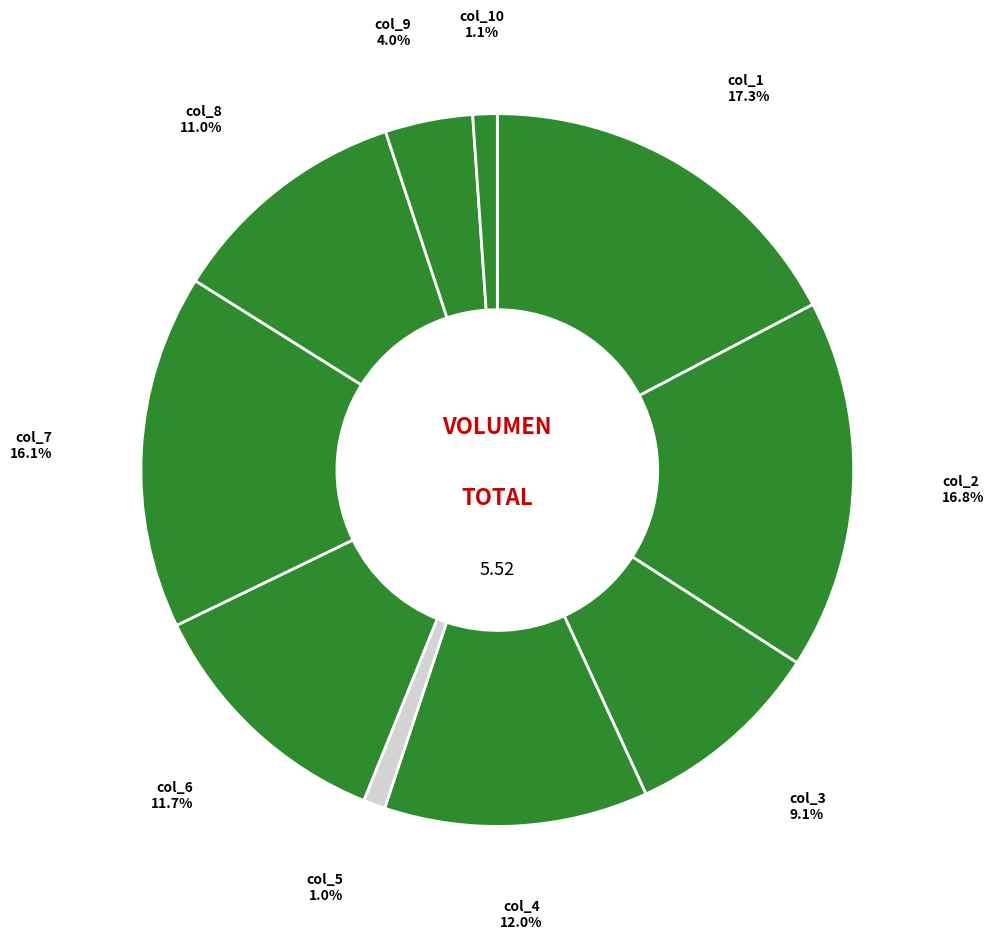

Is col_6 the majority of the pie?

No